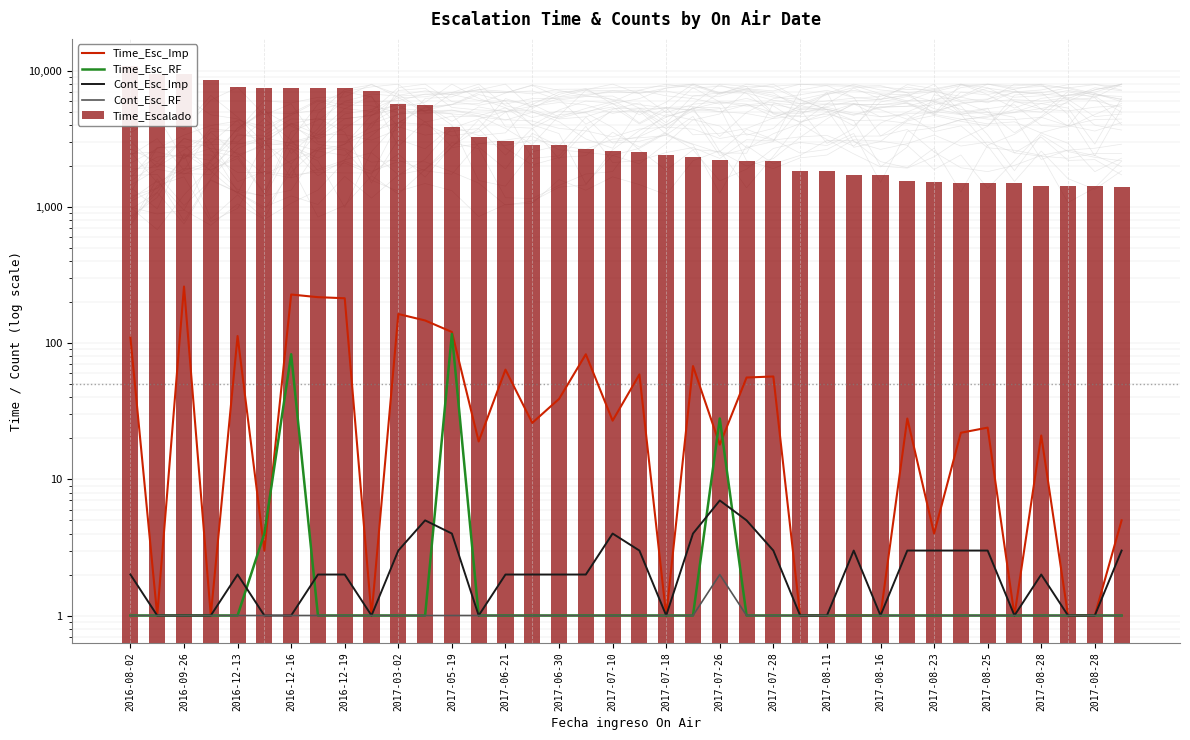

What is the spread (max minus min) of values at 2017-07-26?

2213